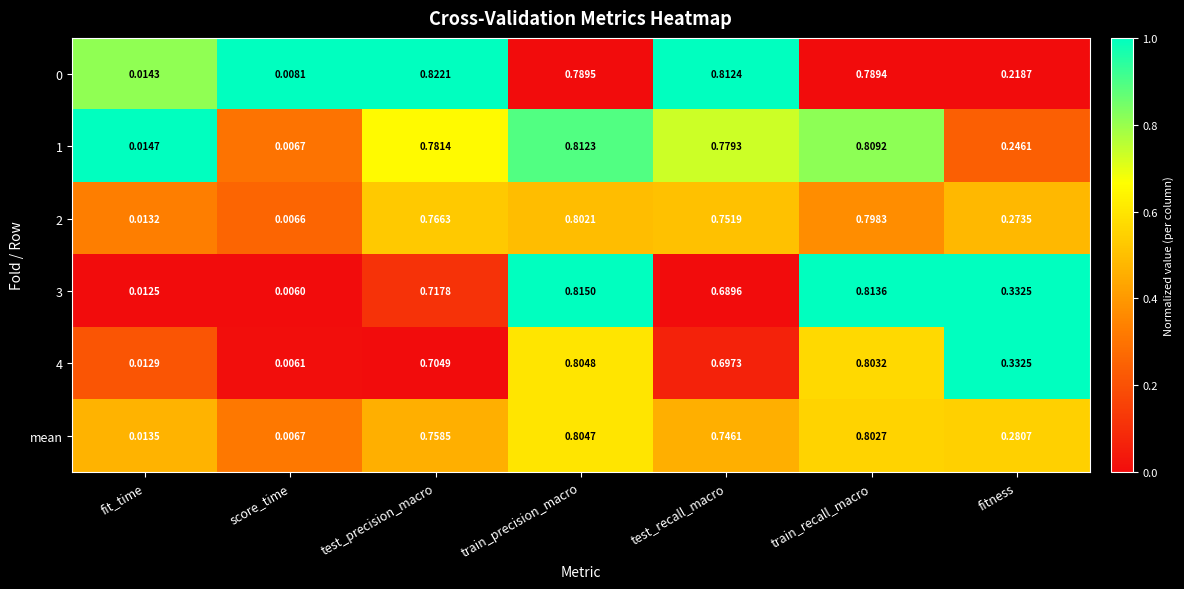

How many series are shown in this chart?

6